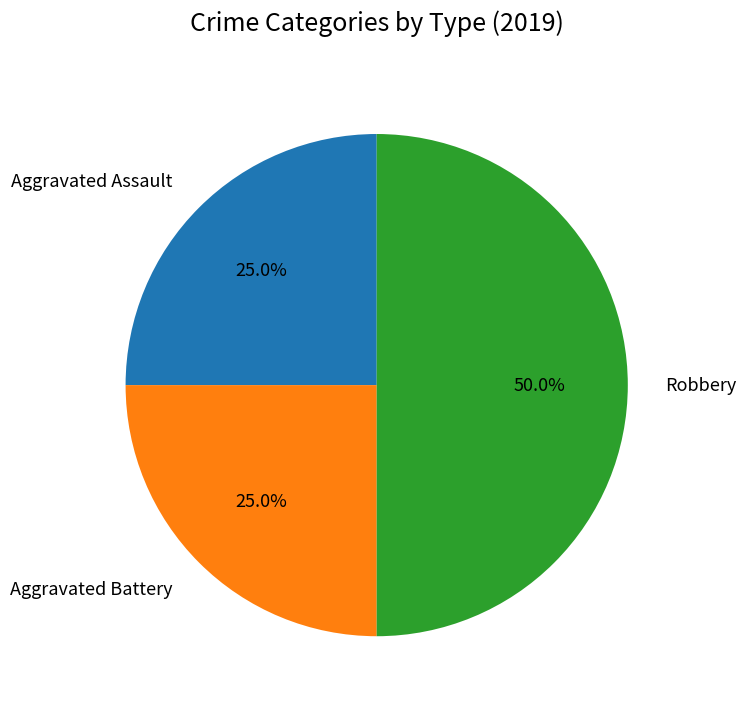

What is the largest slice in the pie chart?

Robbery